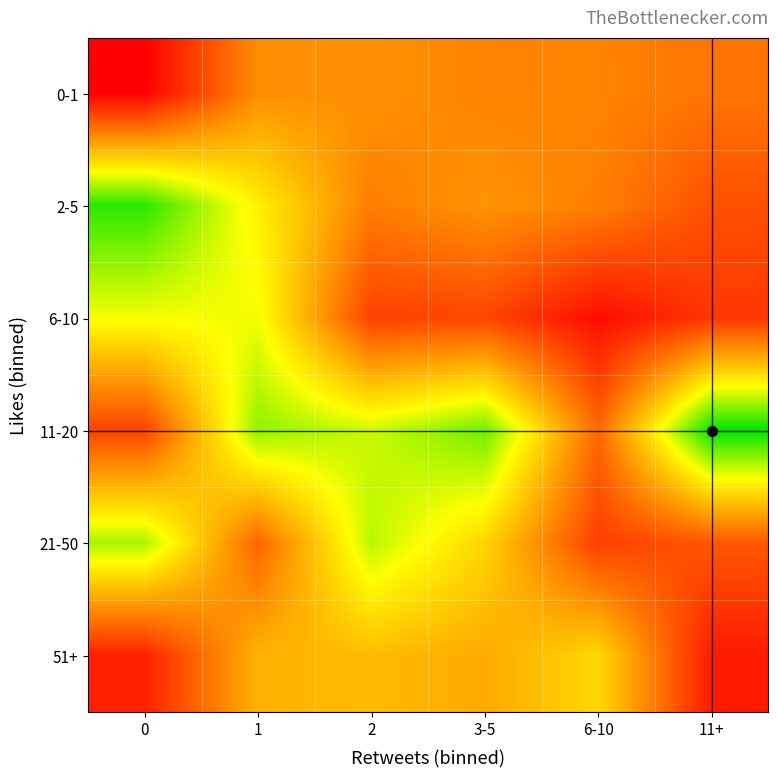

At how many categories does at least one series exceed 4?

6